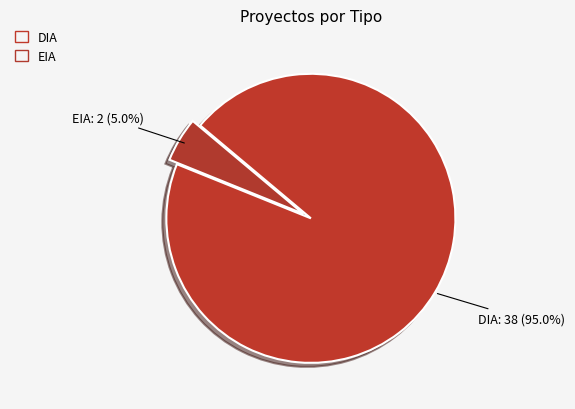

Rank the categories by value from lowest to highest.

EIA, DIA